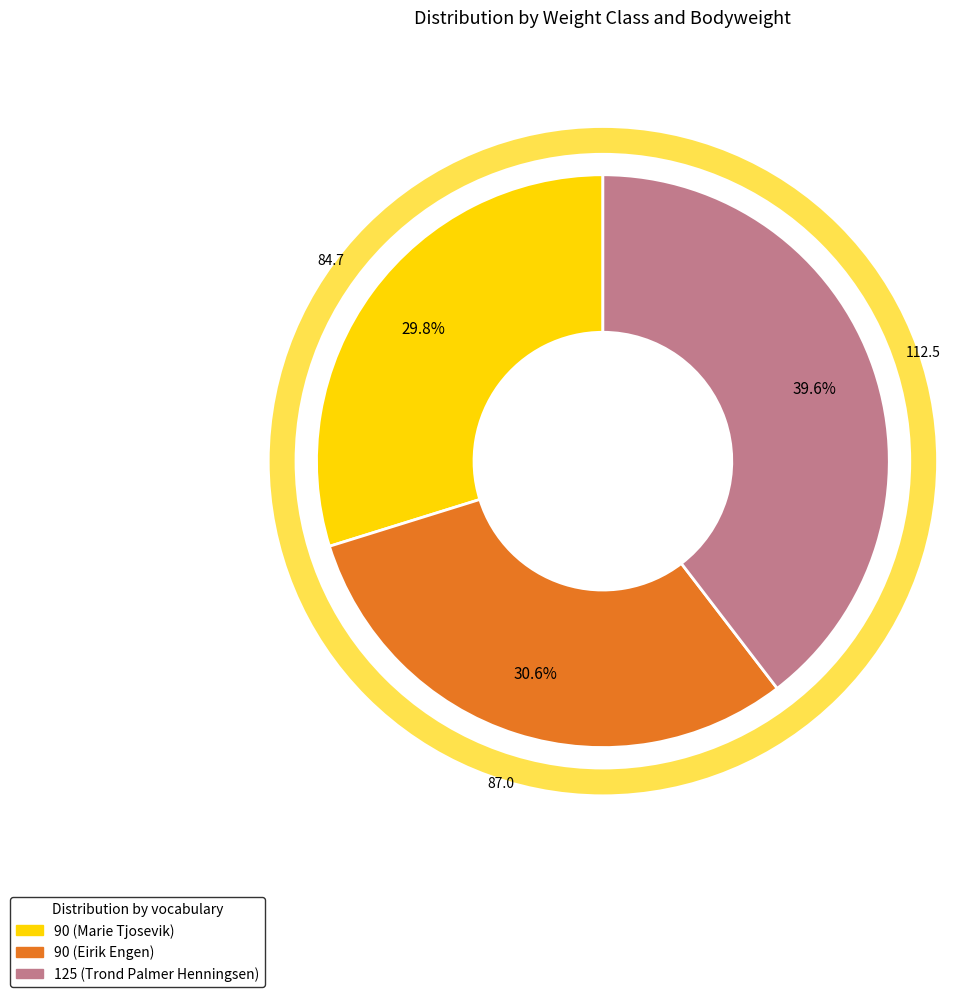

Is there a majority slice in this chart?

No